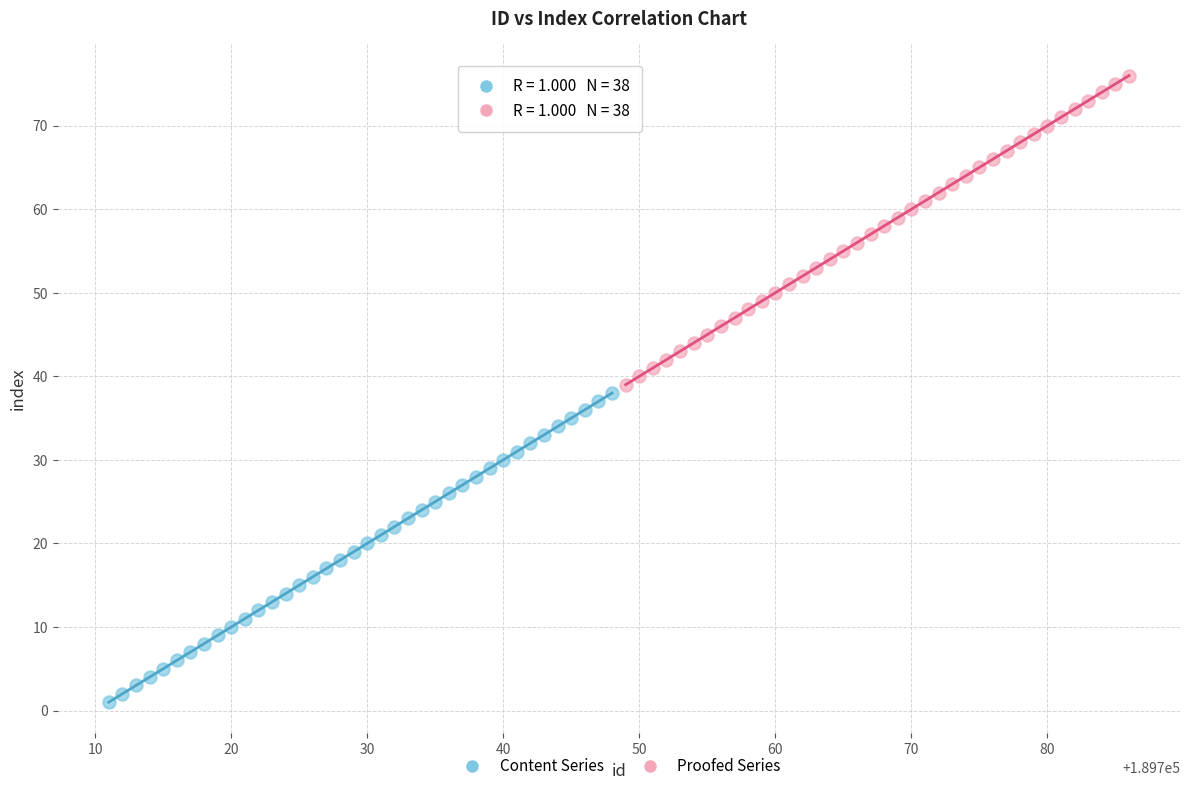

Which series reaches the maximum Y coordinate?

Proofed Series